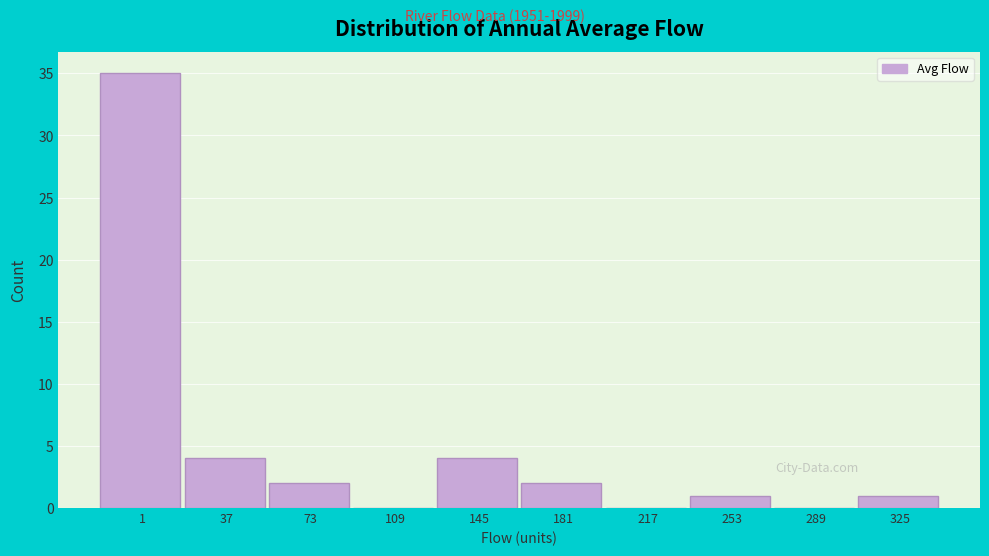

Reading left to right, transcribe all the data shown in this chart.

1=35	37=4	73=2	109=0	145=4	181=2	217=0	253=1	289=0	325=1